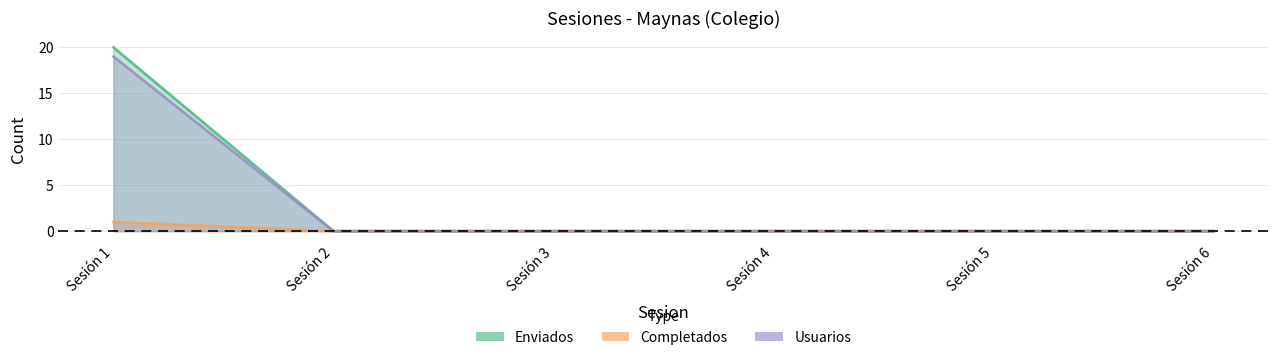

How many lines are shown in the chart?

3